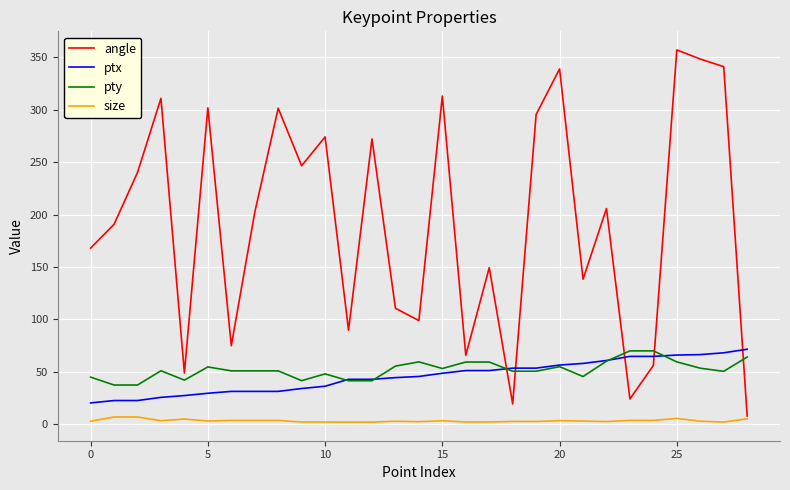

What are all the series names shown in the legend?

angle, ptx, pty, size